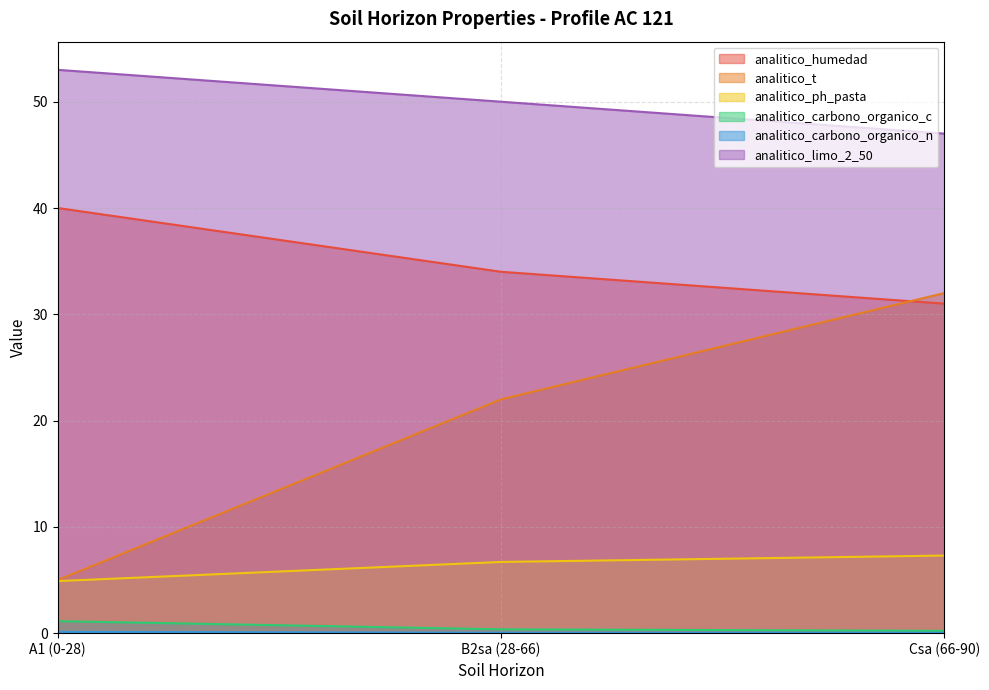

Rank the categories by analitico_t value from highest to lowest.

Csa (66-90), B2sa (28-66), A1 (0-28)